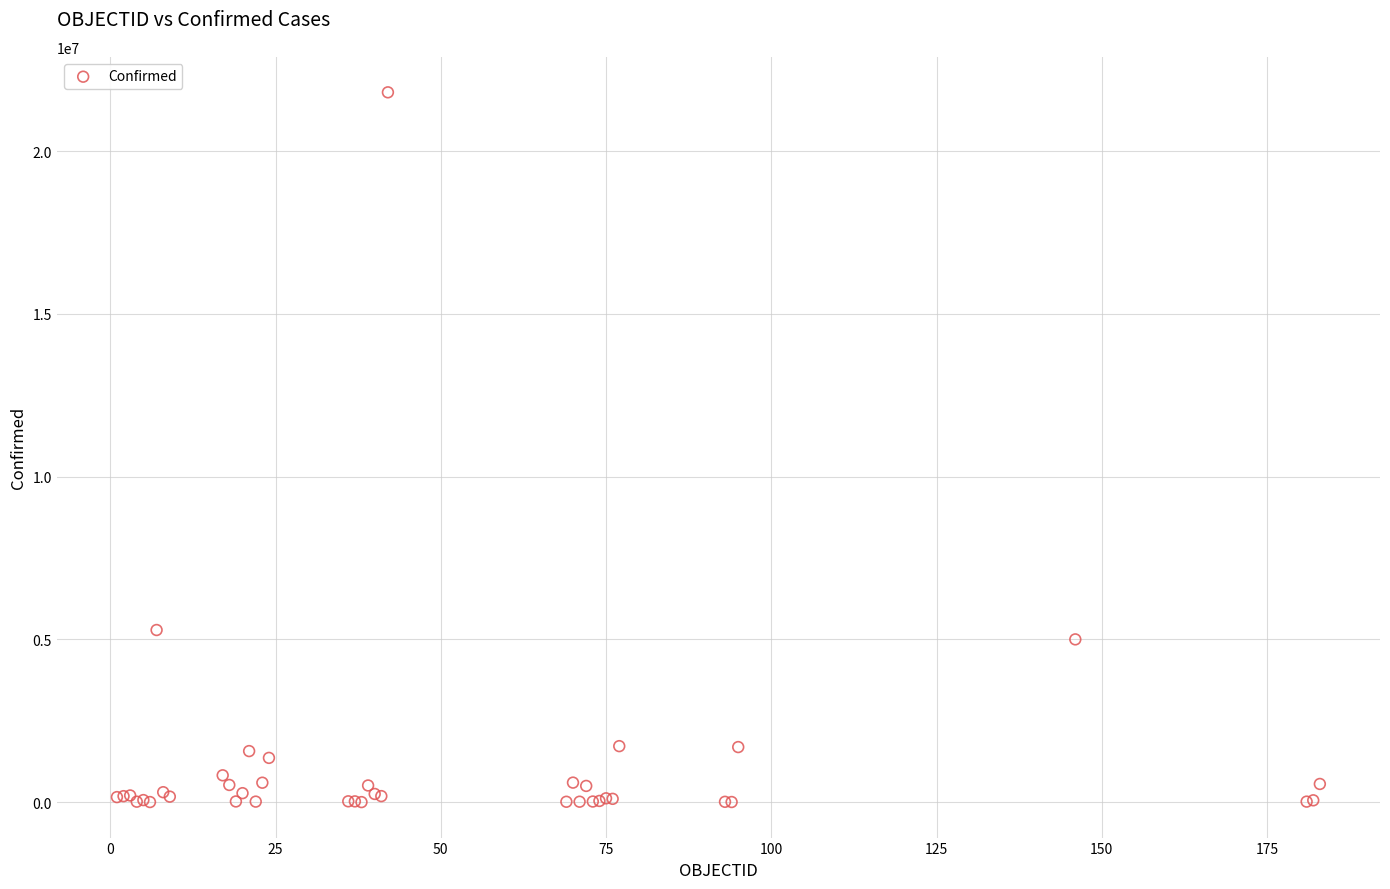

What Y value in the scatter plot is closest to 10903357?

5288259